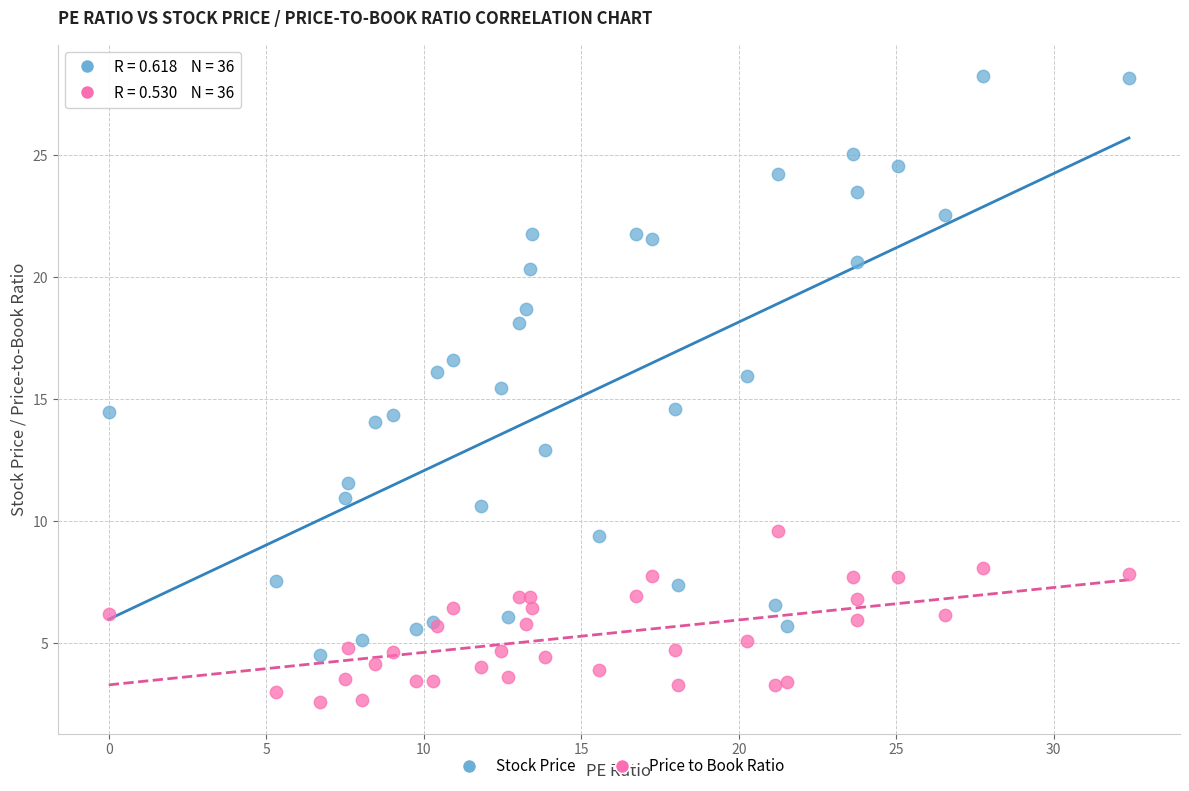

Which series has the widest spread of Y values?

Stock Price